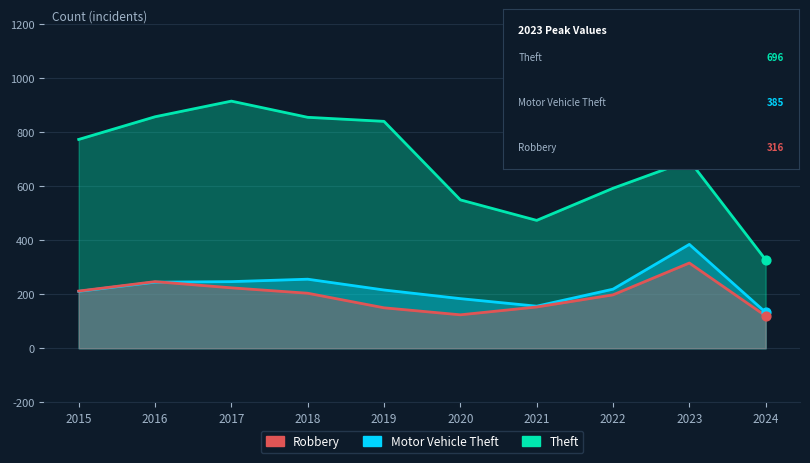

What are all the series names shown in the legend?

Robbery, Motor Vehicle Theft, Theft